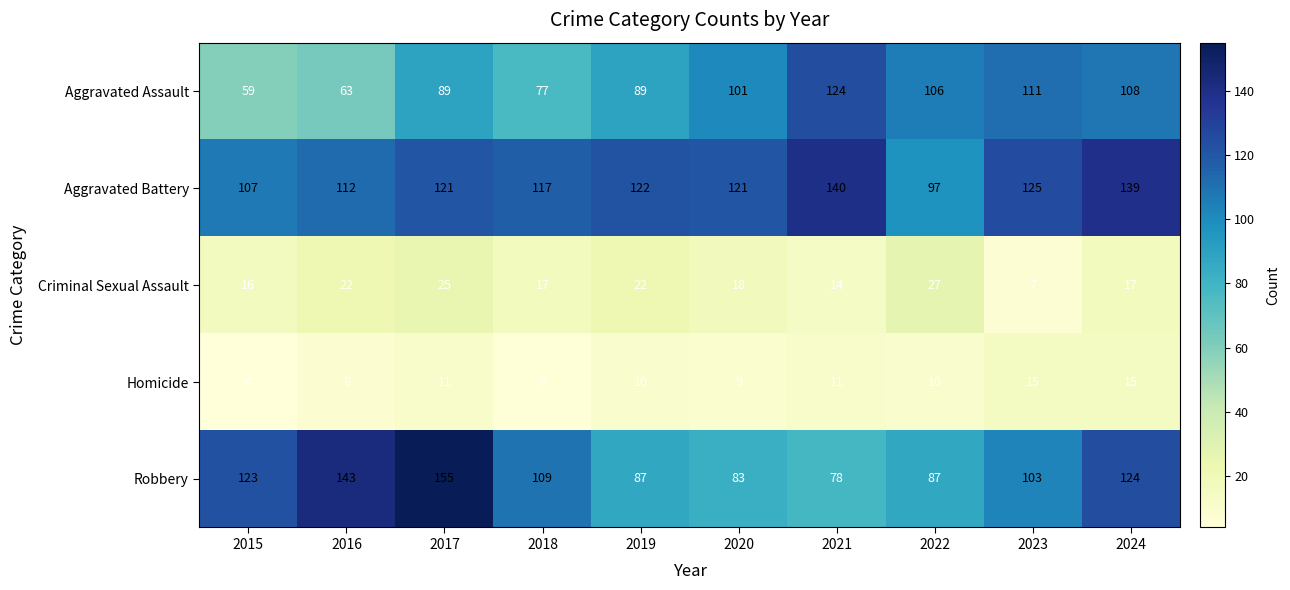

True or false: Aggravated Battery has a value of 122 at 2019.

True